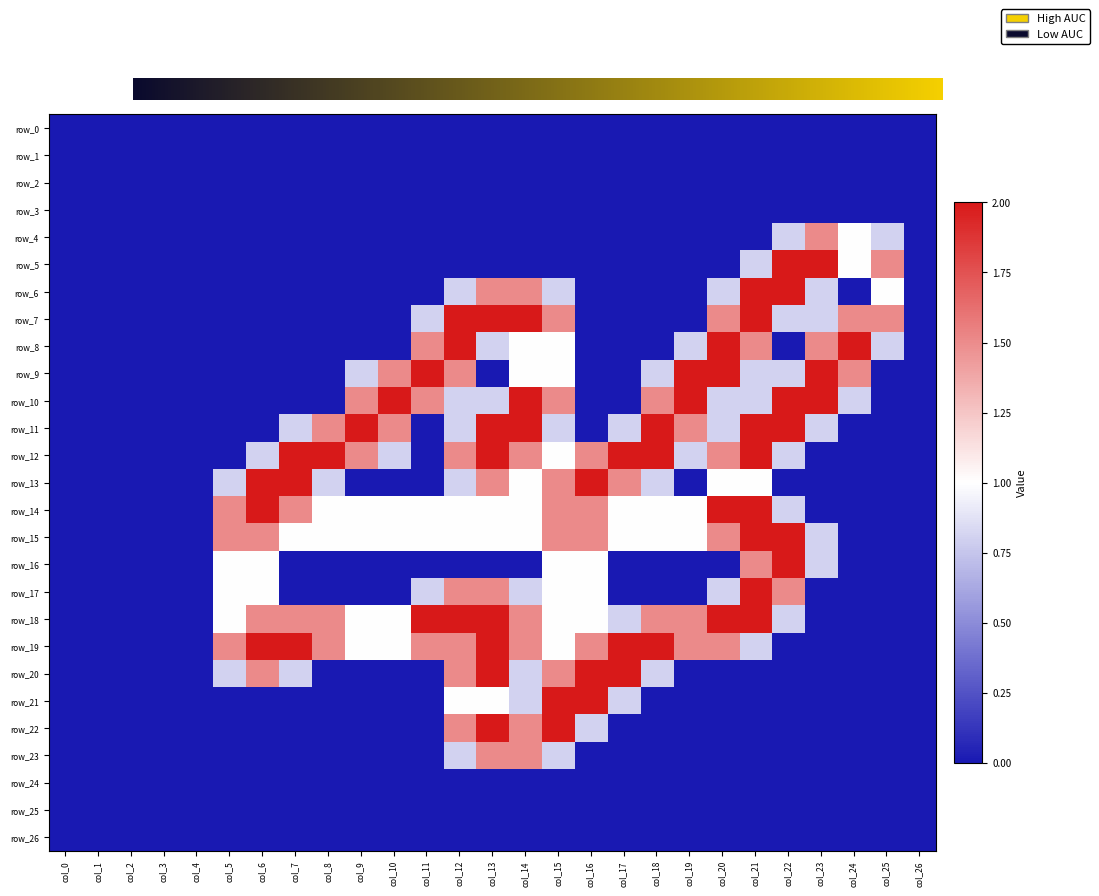

Between col_3 and col_16, which is larger?

col_3